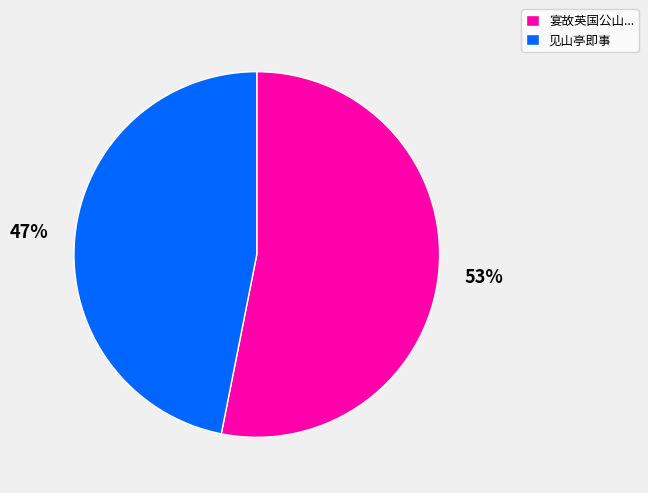

Which category has the smallest portion of the pie?

见山亭即事